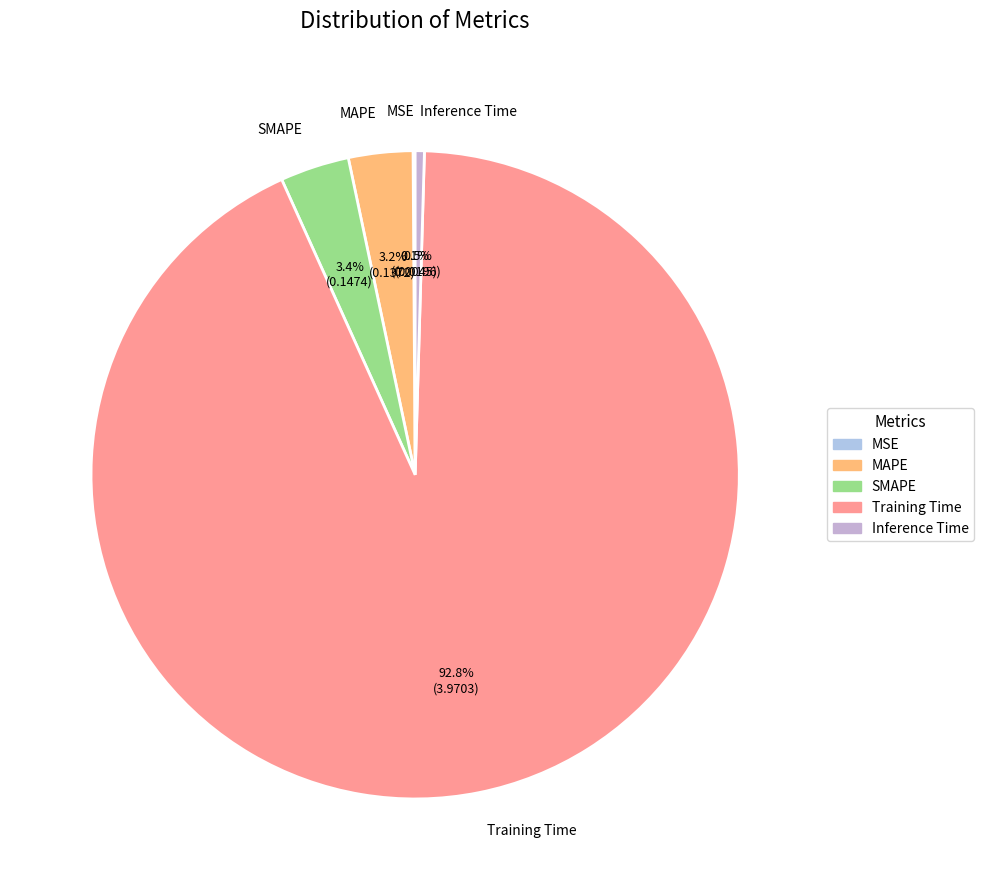

Rank the categories by value from lowest to highest.

MSE, Inference Time, MAPE, SMAPE, Training Time